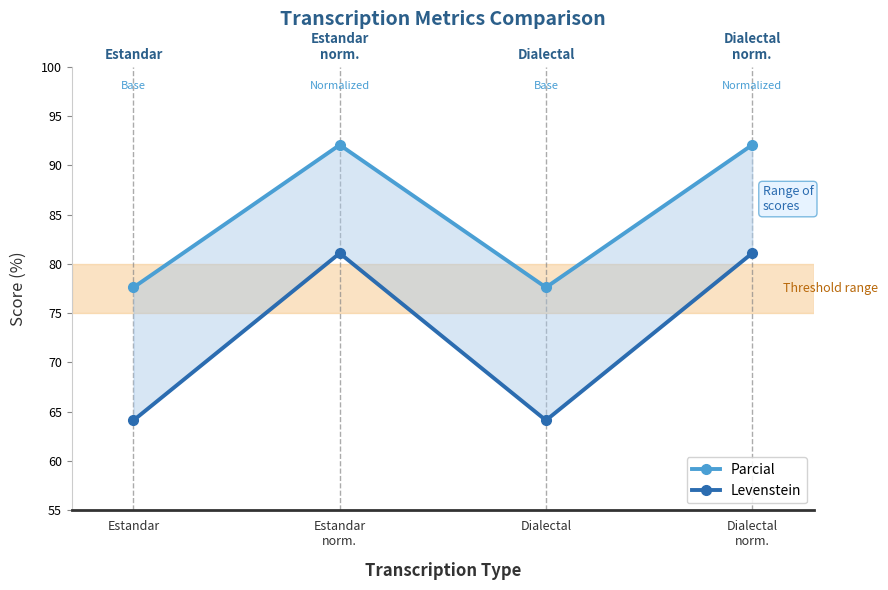

Is it true that Levenstein equals 64.1 at Estandar?

True